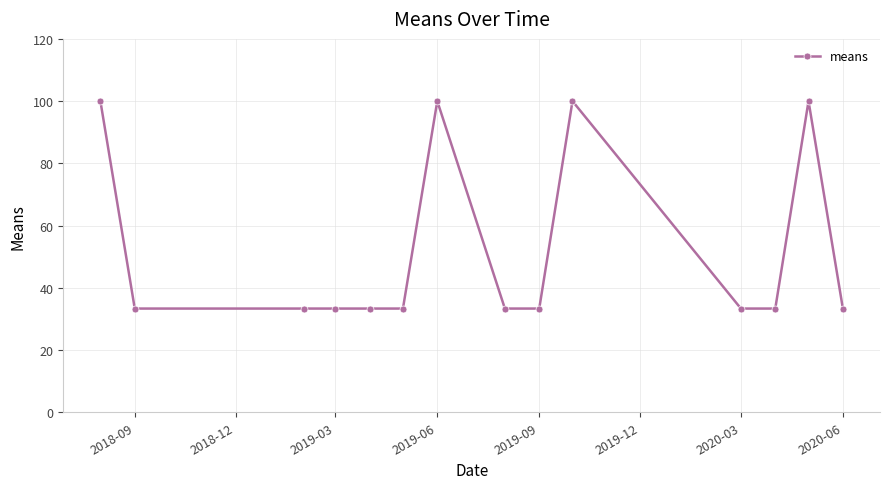

What is the sum of all values?

733.3